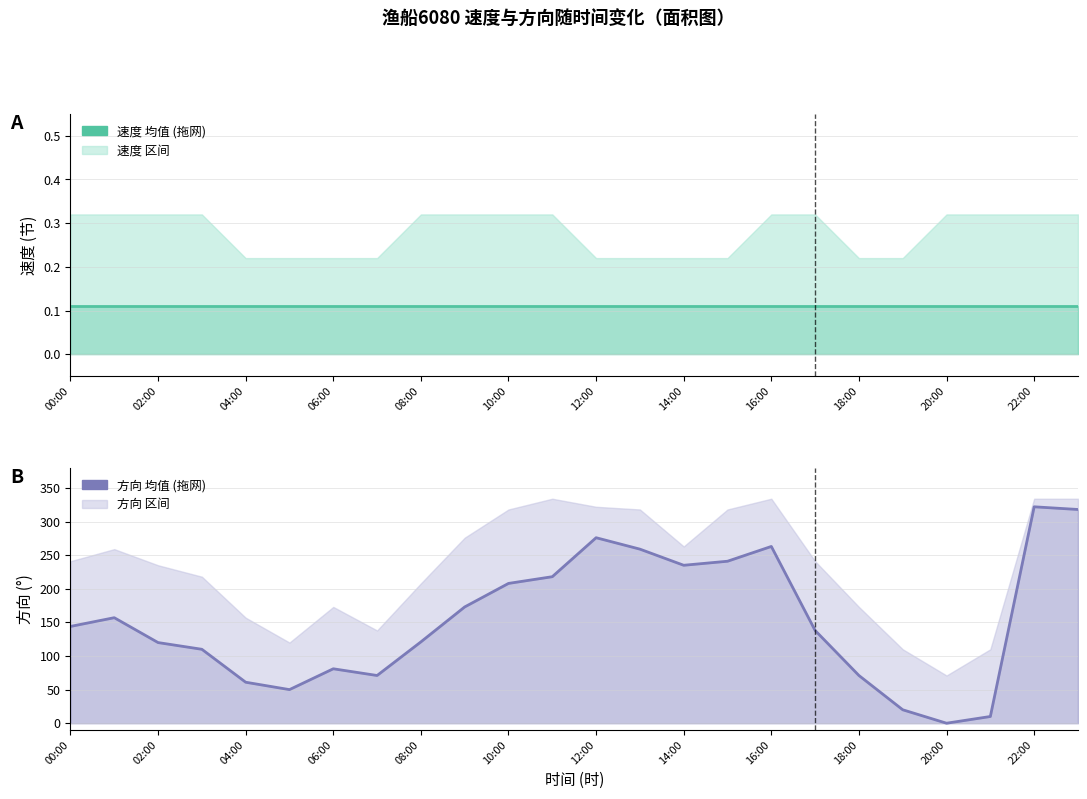

How many categories are shown in the chart?

24